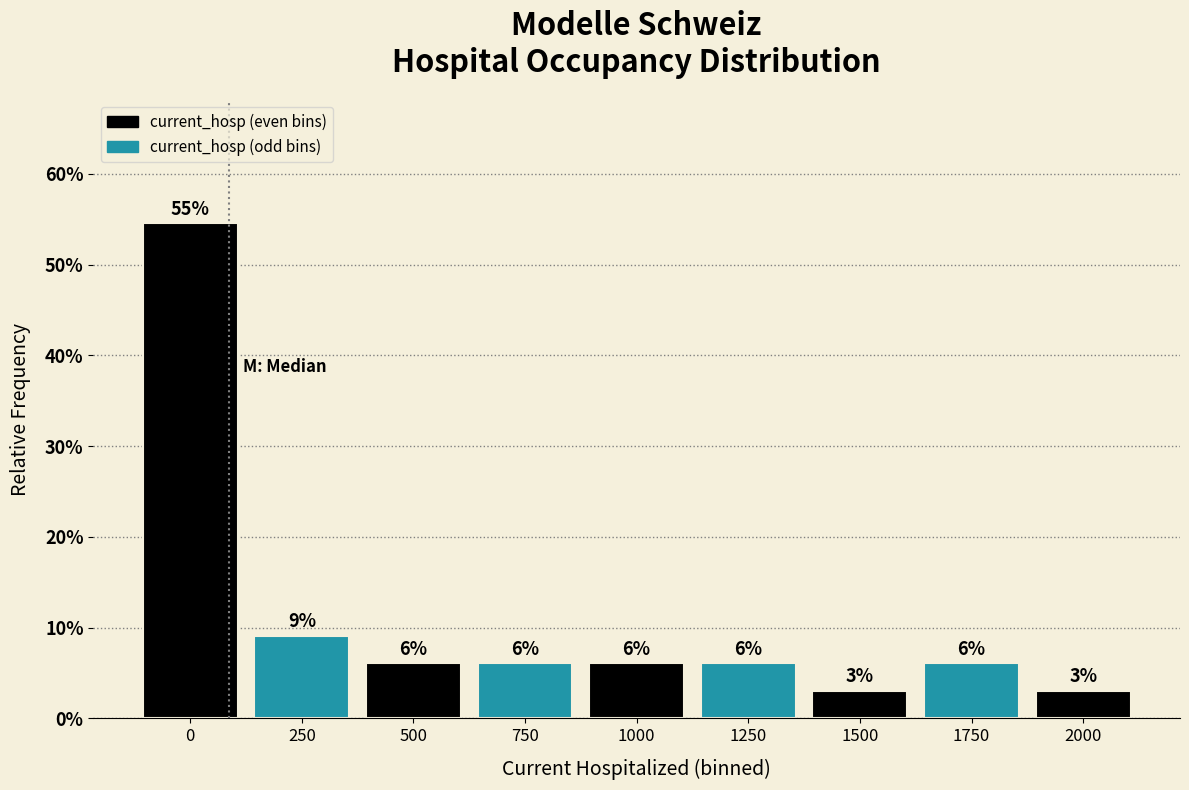

How many bars are there in total?

9